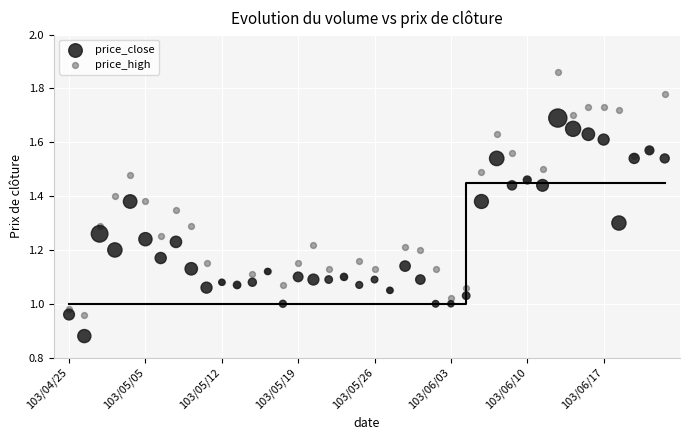

Which series has the widest spread of Y values?

price_high